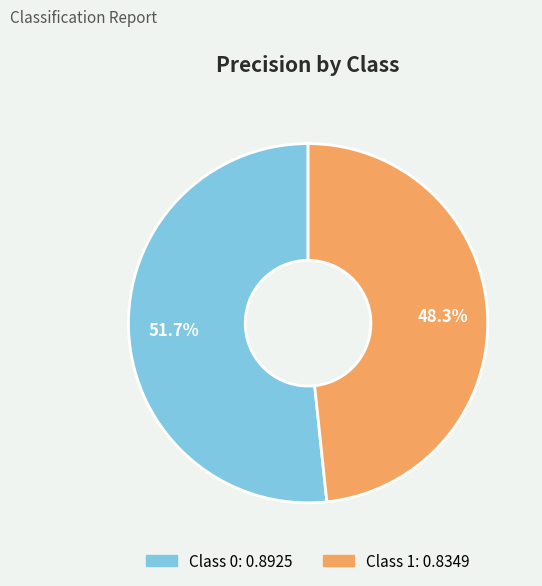

Is there any slice that represents more than half of the pie?

Yes